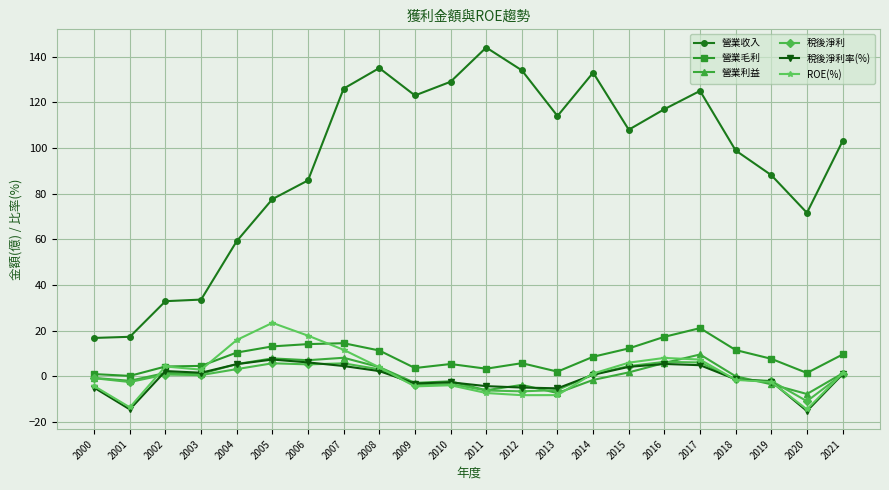

Count the number of data series in this chart.

6